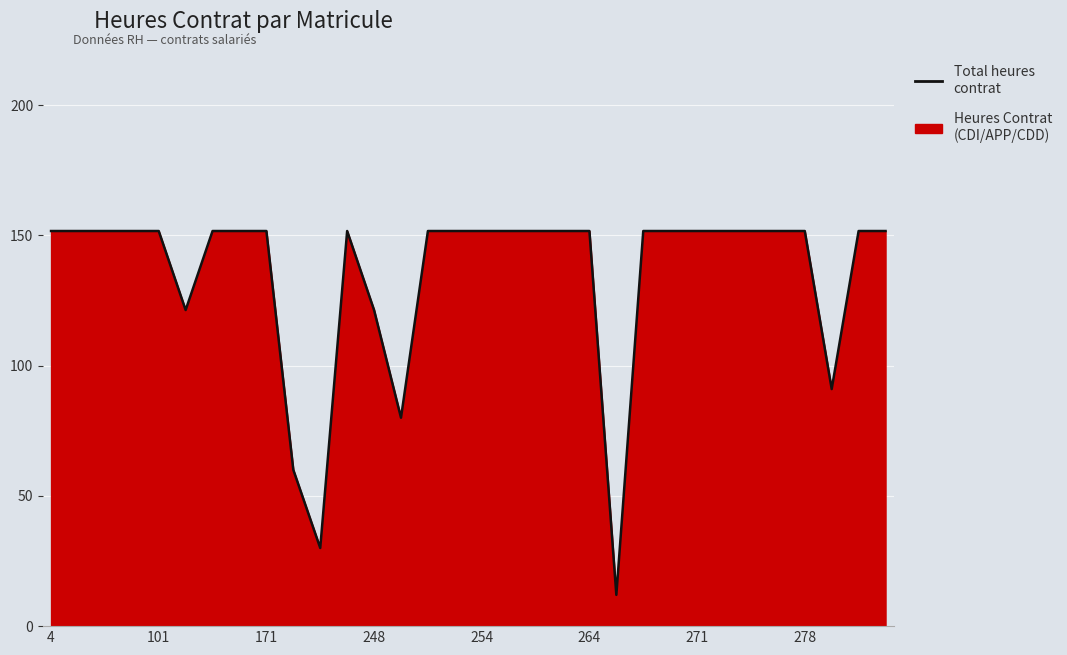

At which category does the data reach its first local peak?

11